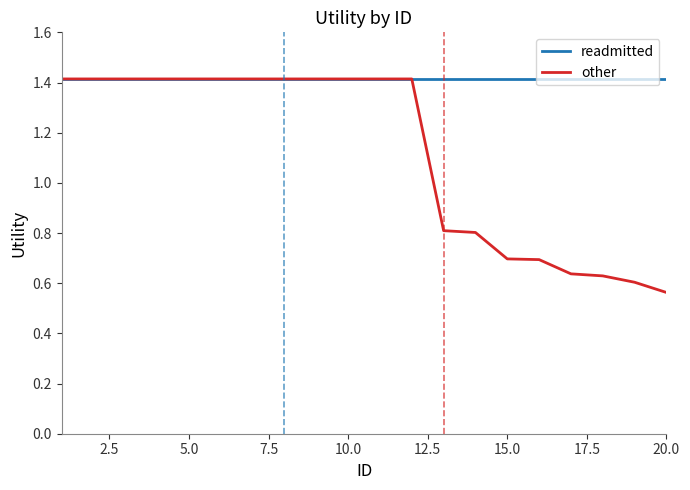

Which series has the largest total across all categories?

readmitted